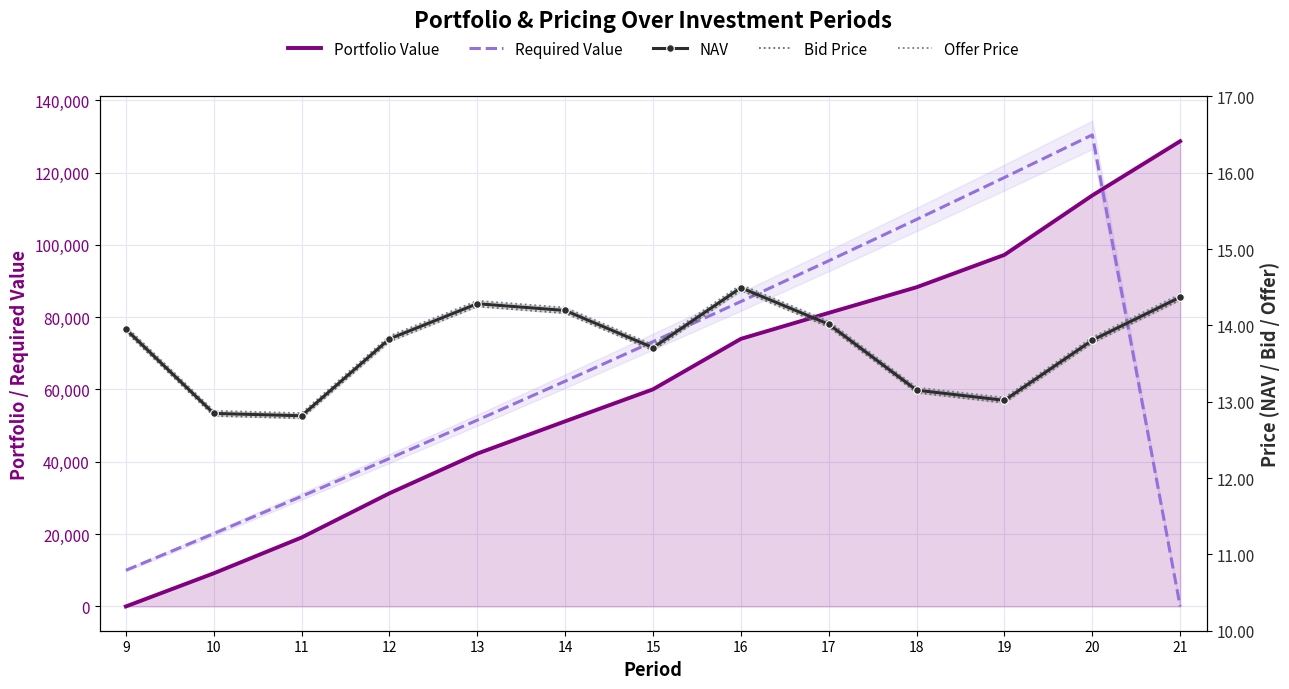

Reading left to right, list all the values displayed in this chart.

Portfolio Value: 0.0	9161.7	19063.9	31293.4	42271.0	51203.0	60046.4	74001.4	81184.4	88280.5	97234.3	113664.8	128661.1
Required Value: 10000.0	20150.0	30452.2	40909.0	51522.7	62295.5	73229.9	84328.4	95593.3	107027.2	118632.6	130412.1	0.0
NAV: 13.9	12.8	12.8	13.8	14.3	14.2	13.7	14.5	14.0	13.2	13.0	13.8	14.4
Bid Price: 13.9	12.8	12.8	13.8	14.2	14.2	13.7	14.5	14.0	13.1	13.0	13.8	14.3
Offer Price: 14.0	12.9	12.9	13.9	14.3	14.2	13.7	14.5	14.1	13.2	13.1	13.8	14.4